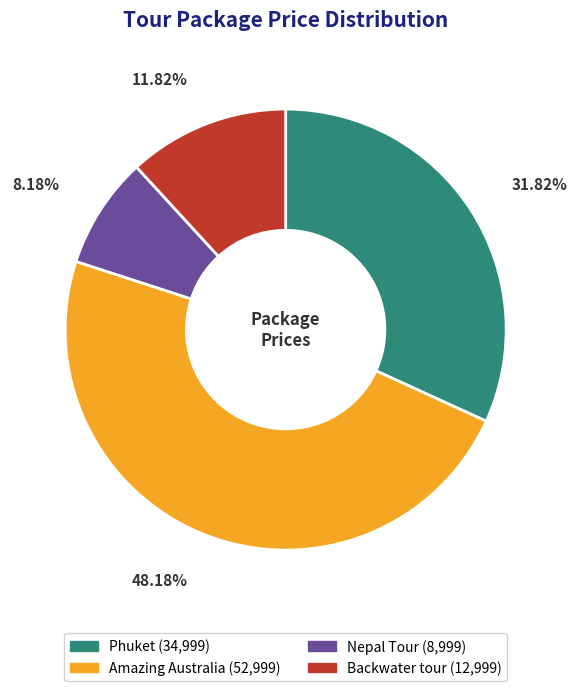

True or false: Backwater tour accounts for 12% of the total.

True